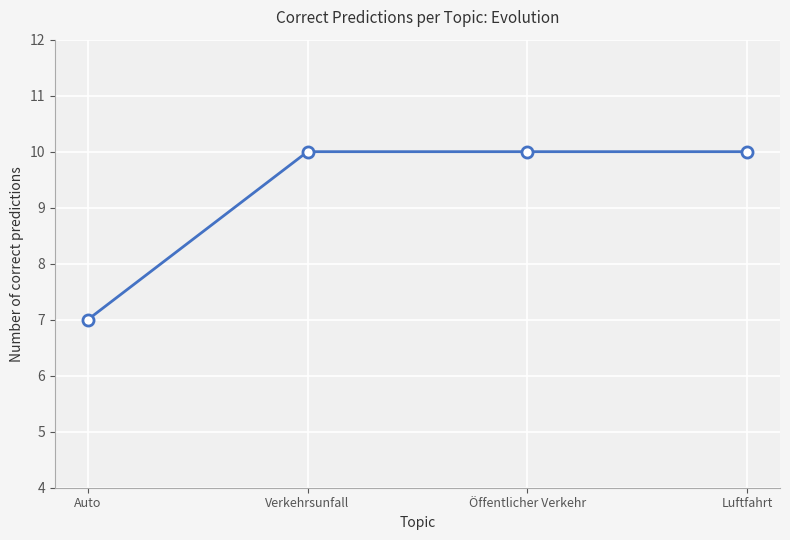

Reading right to left, transcribe all the data shown in this chart.

Luftfahrt=10	Öffentlicher Verkehr=10	Verkehrsunfall=10	Auto=7